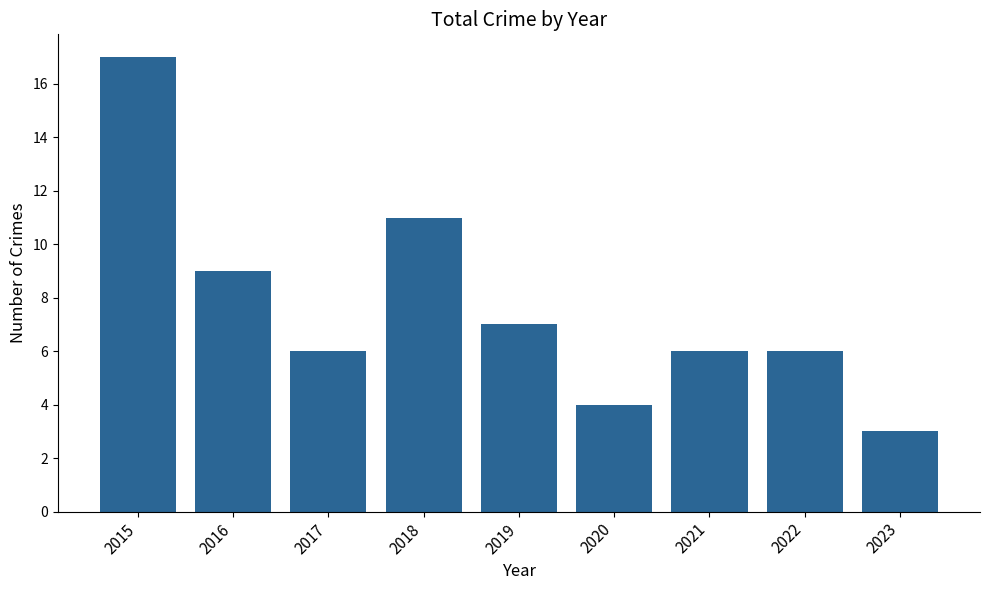

The value at 2018 is 7. True or false?

False